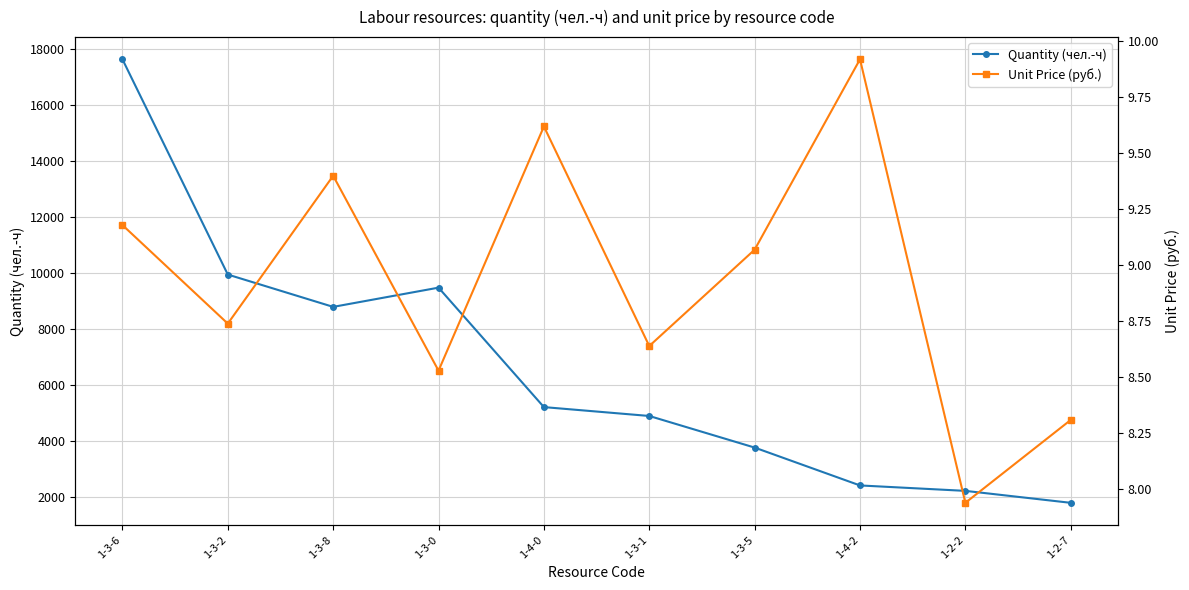

True or false: Unit Price (руб.) and Quantity (чел.-ч) intersect in this chart.

False